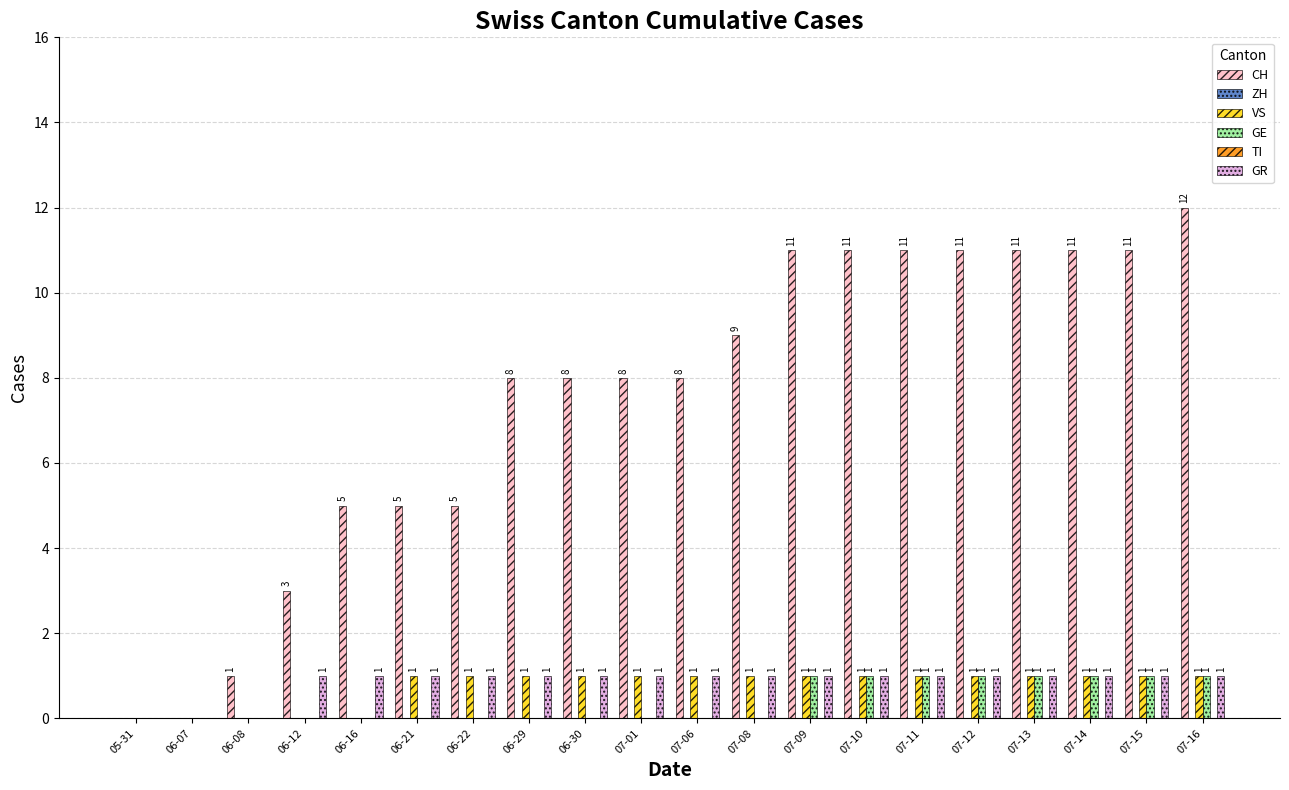

Rank the categories by TI value from lowest to highest.

05-31, 06-07, 06-08, 06-12, 06-16, 06-21, 06-22, 06-29, 06-30, 07-01, 07-06, 07-08, 07-09, 07-10, 07-11, 07-12, 07-13, 07-14, 07-15, 07-16